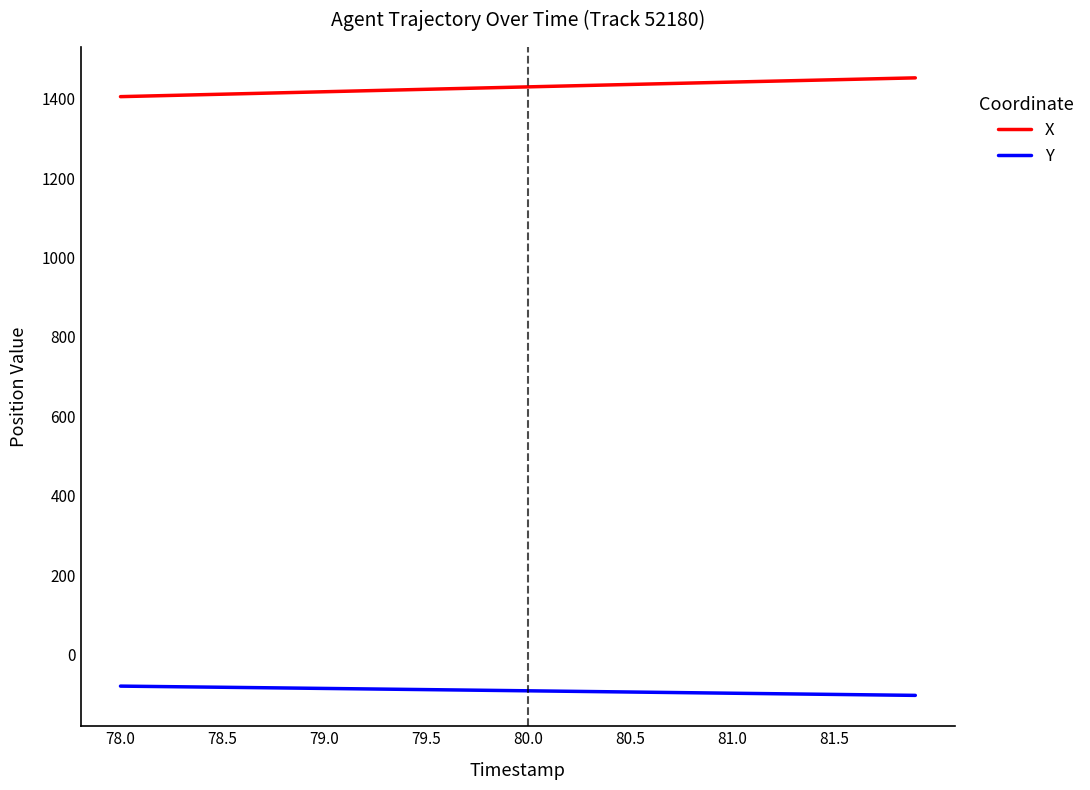

What are all the series names shown in the legend?

X, Y